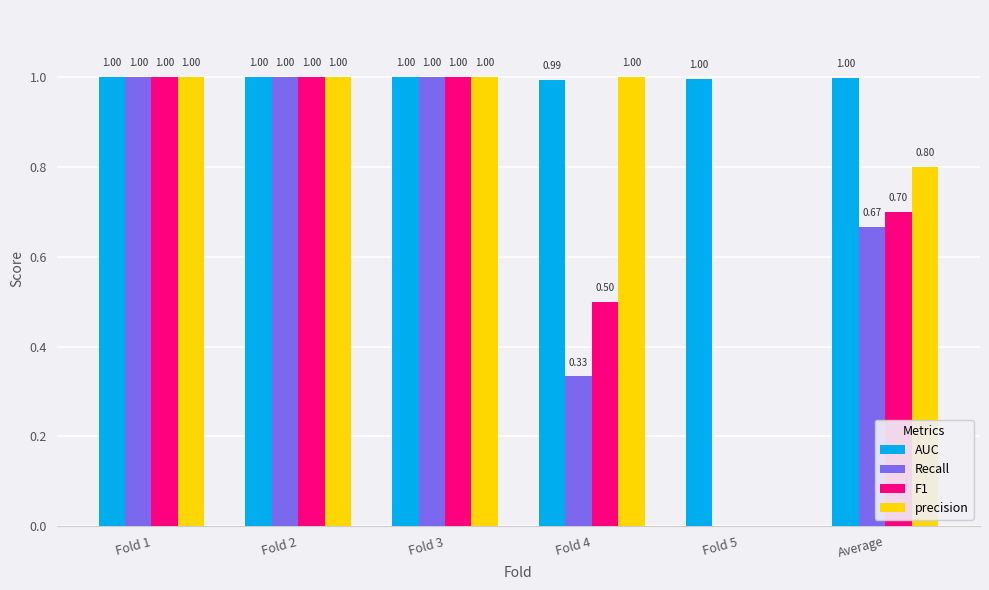

Where is AUC nearest to the value 0?

Fold 4